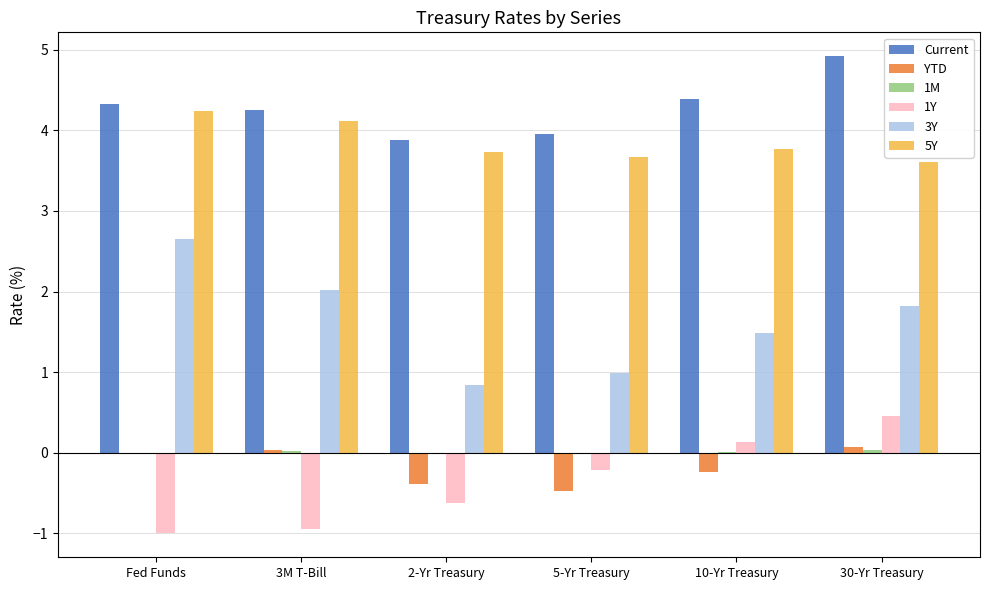

The 3Y series shows 1.8 at 30-Yr Treasury. True or false?

True